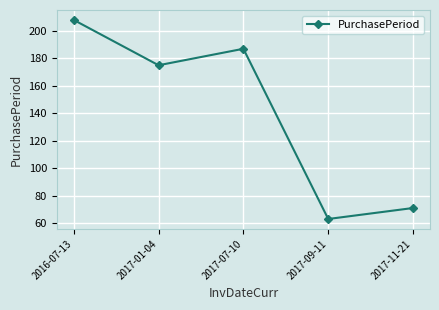

What is the smallest value displayed?

63